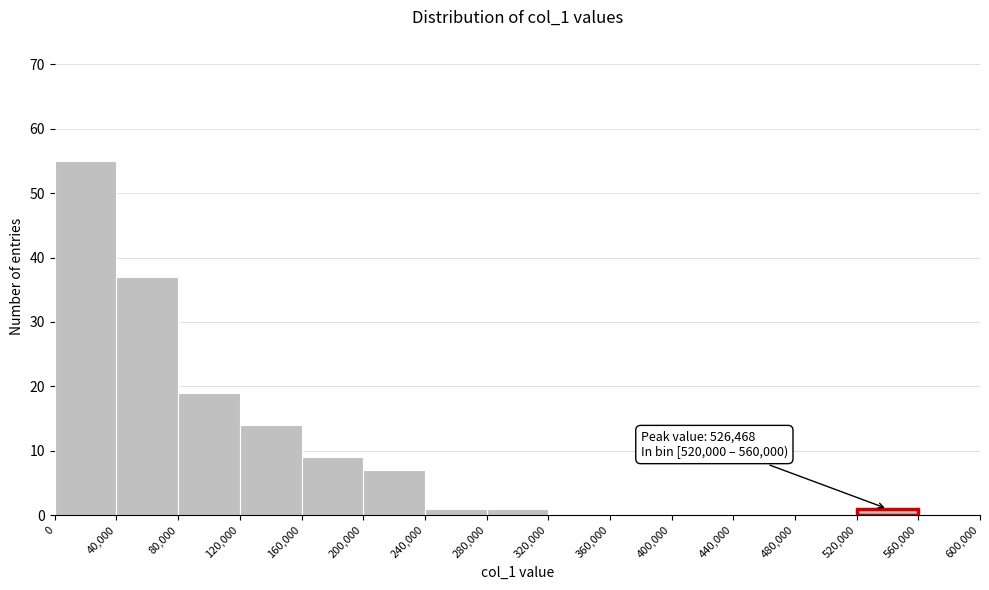

Which range on the x-axis has the tallest bar?

0 to 40,000